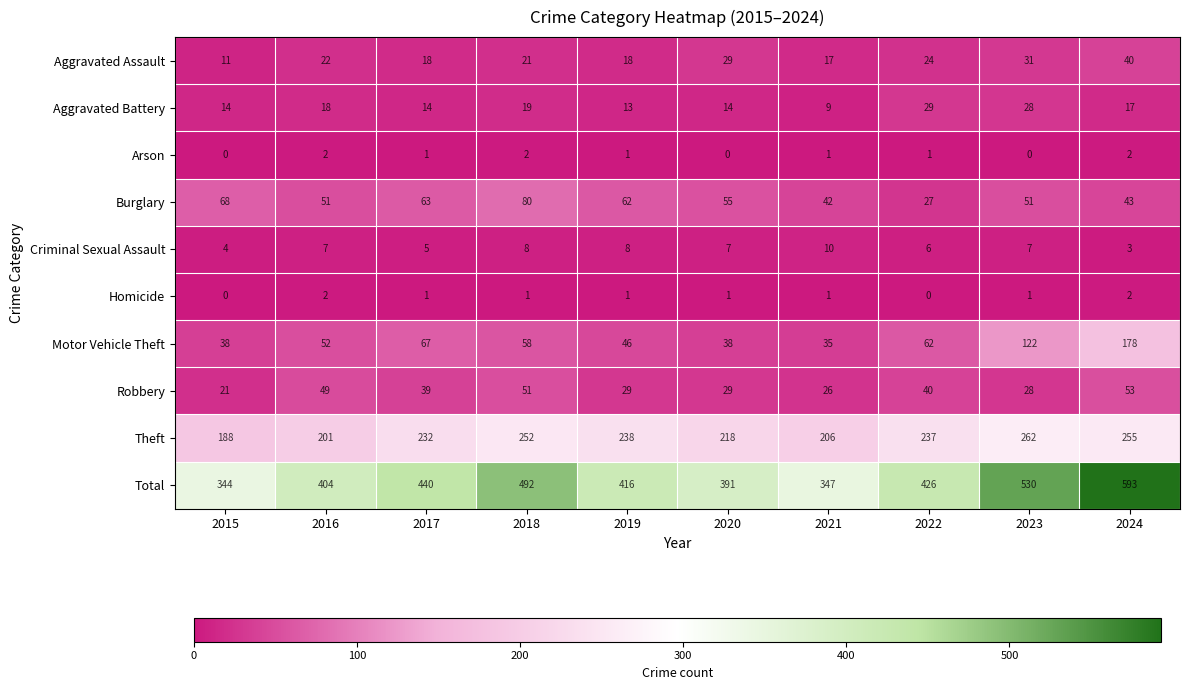

At which label does Criminal Sexual Assault reach its minimum?

2024